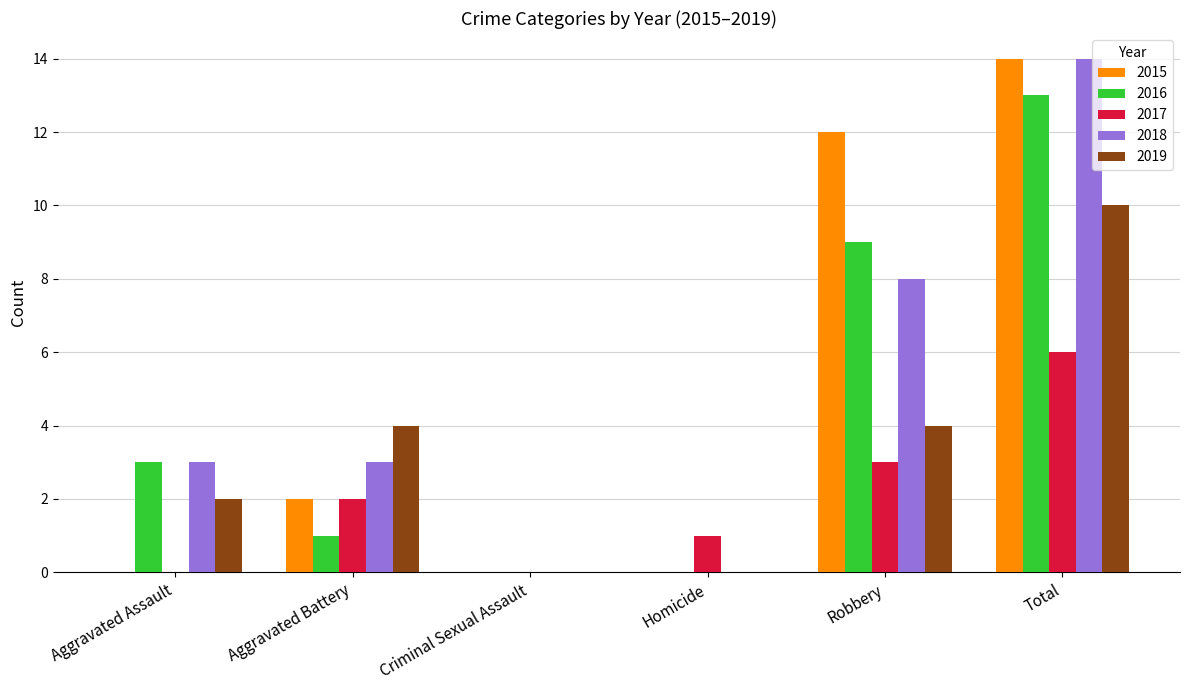

How many data points does each series have?

6